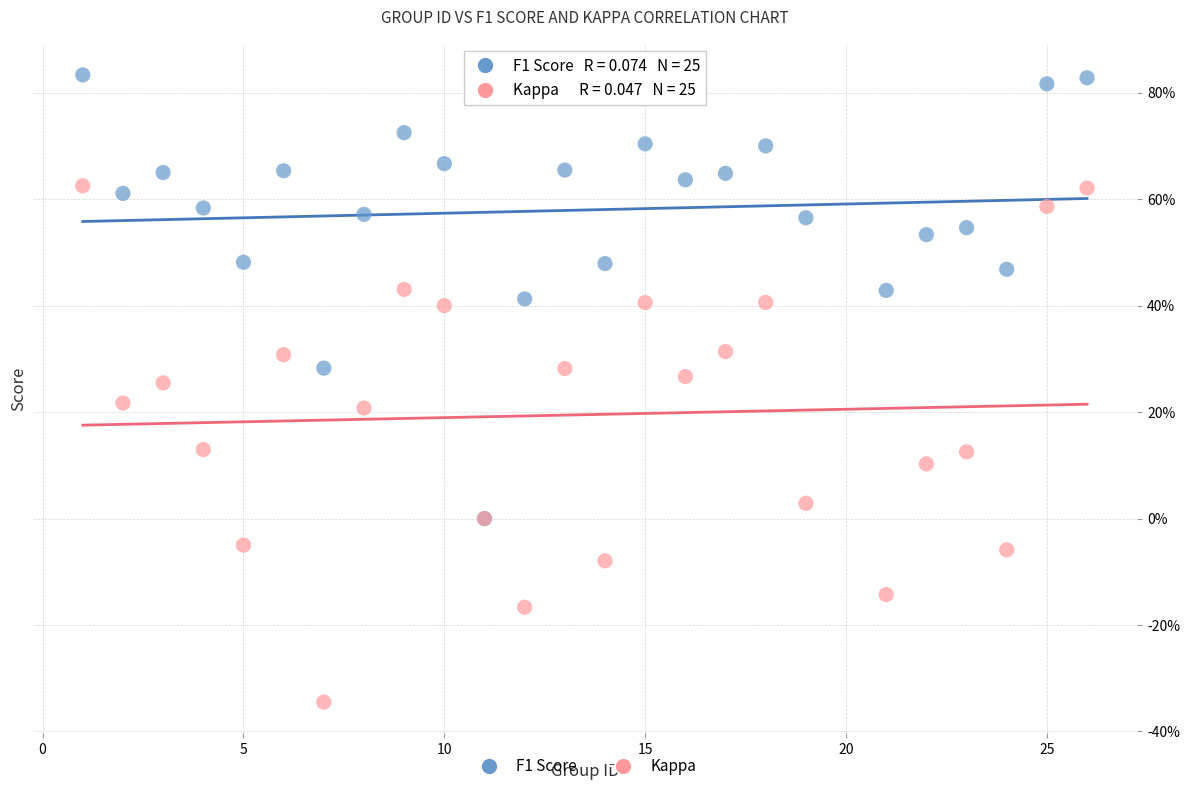

Which series contains the highest Y value?

F1 Score